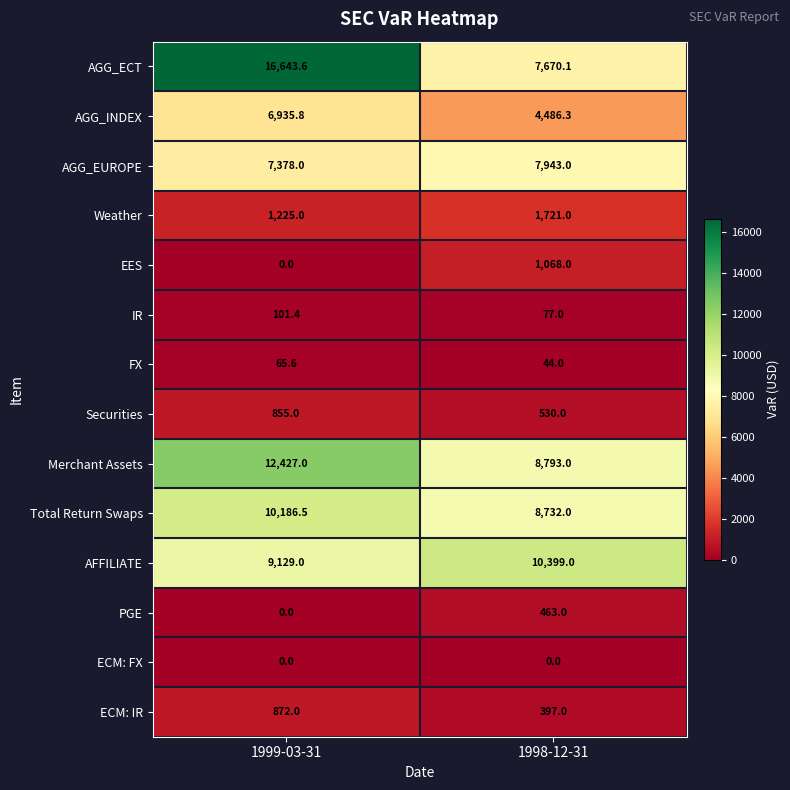

Reading left to right, transcribe all the data shown in this chart.

AGG_ECT: 16643.6	7670.1
AGG_INDEX: 6935.8	4486.3
AGG_EUROPE: 7378.0	7943.0
Weather: 1225.0	1721.0
EES: 0.0	1068.0
IR: 101.4	77.0
FX: 65.6	44.0
Securities: 855.0	530.0
Merchant Assets: 12427.0	8793.0
Total Return Swaps: 10186.5	8732.0
AFFILIATE: 9129.0	10399.0
PGE: 0.0	463.0
ECM: FX: 0.0	0.0
ECM: IR: 872.0	397.0